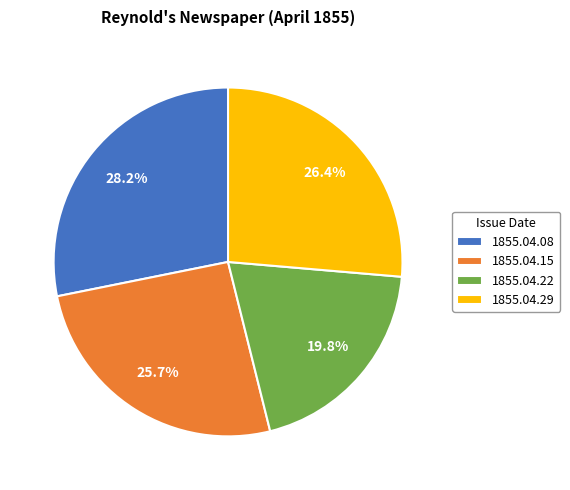

Which category has the smallest portion of the pie?

1855.04.22